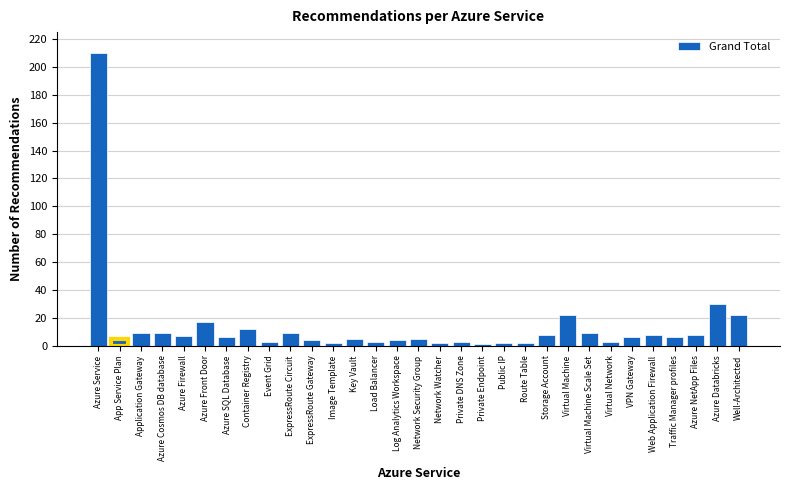

At which label is the value closest to 105?

Azure Databricks